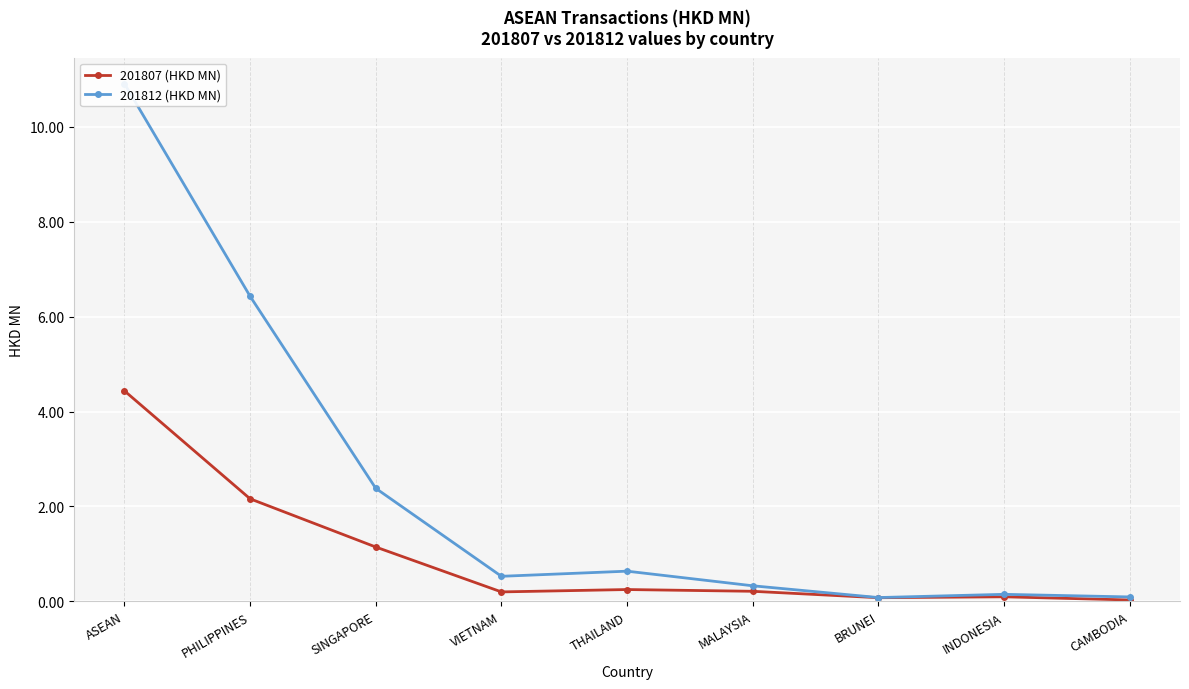

Reading left to right, list all the values displayed in this chart.

201807 (HKD MN): ASEAN=4.4	PHILIPPINES=2.2	SINGAPORE=1.1	VIETNAM=0.2	THAILAND=0.2	MALAYSIA=0.2	BRUNEI=0.1	INDONESIA=0.1	CAMBODIA=0.0
201812 (HKD MN): ASEAN=10.9	PHILIPPINES=6.4	SINGAPORE=2.4	VIETNAM=0.5	THAILAND=0.6	MALAYSIA=0.3	BRUNEI=0.1	INDONESIA=0.1	CAMBODIA=0.1